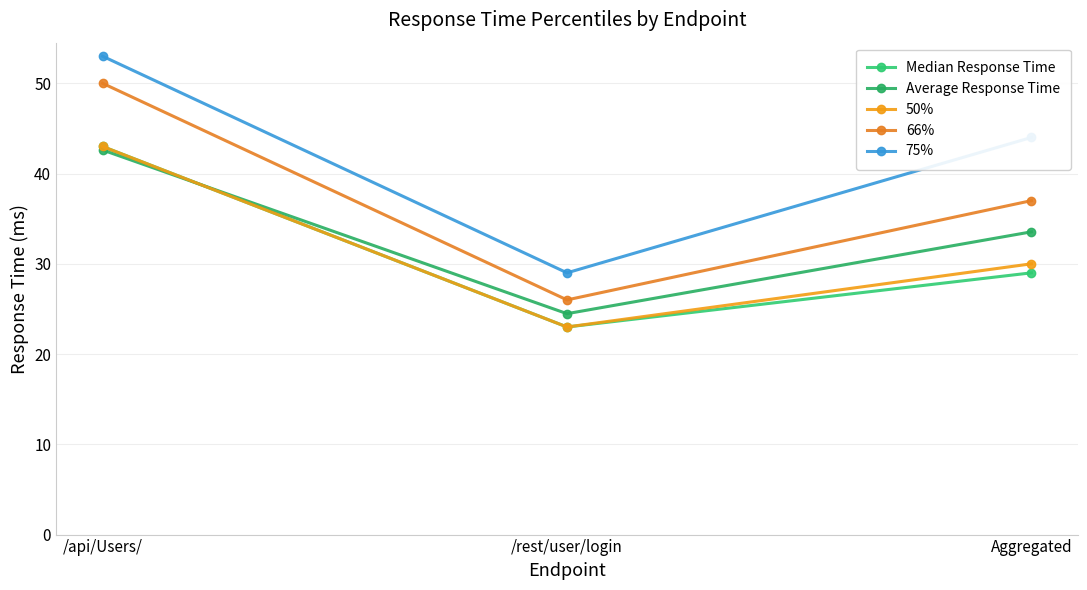

At which label does Median Response Time reach its peak?

/api/Users/